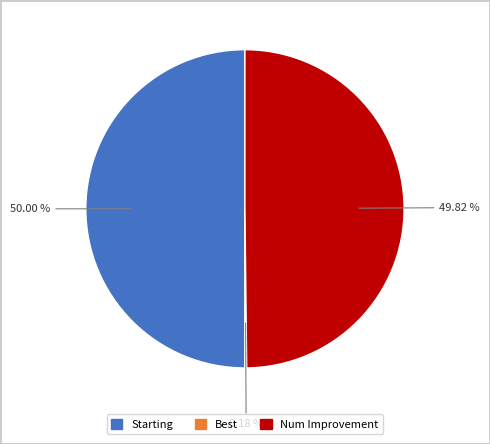

How much of the chart is everything except Starting?

50.0%